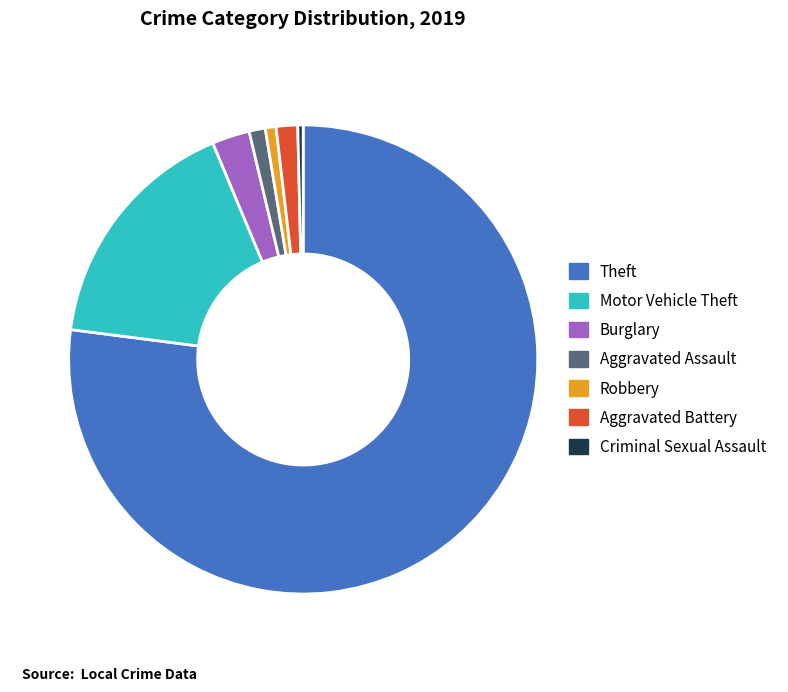

Which category has the biggest portion of the pie?

Theft